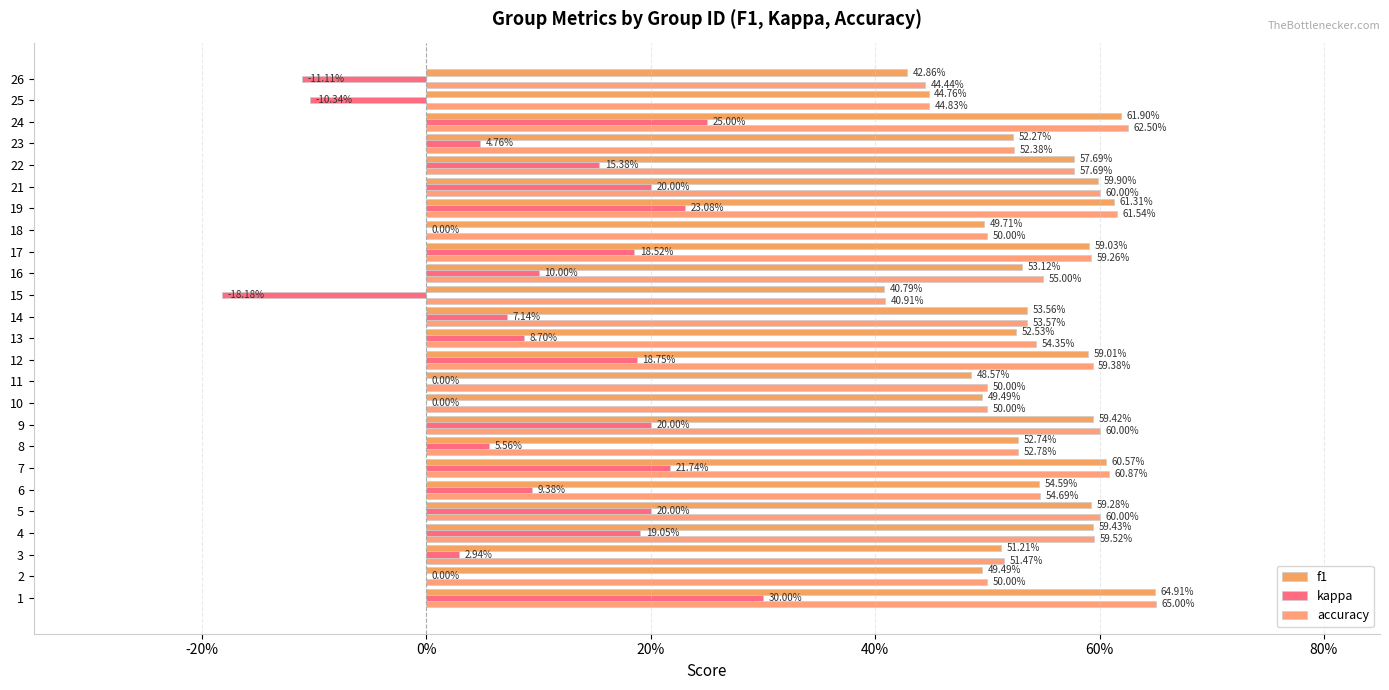

What are all the series names shown in the legend?

f1, kappa, accuracy